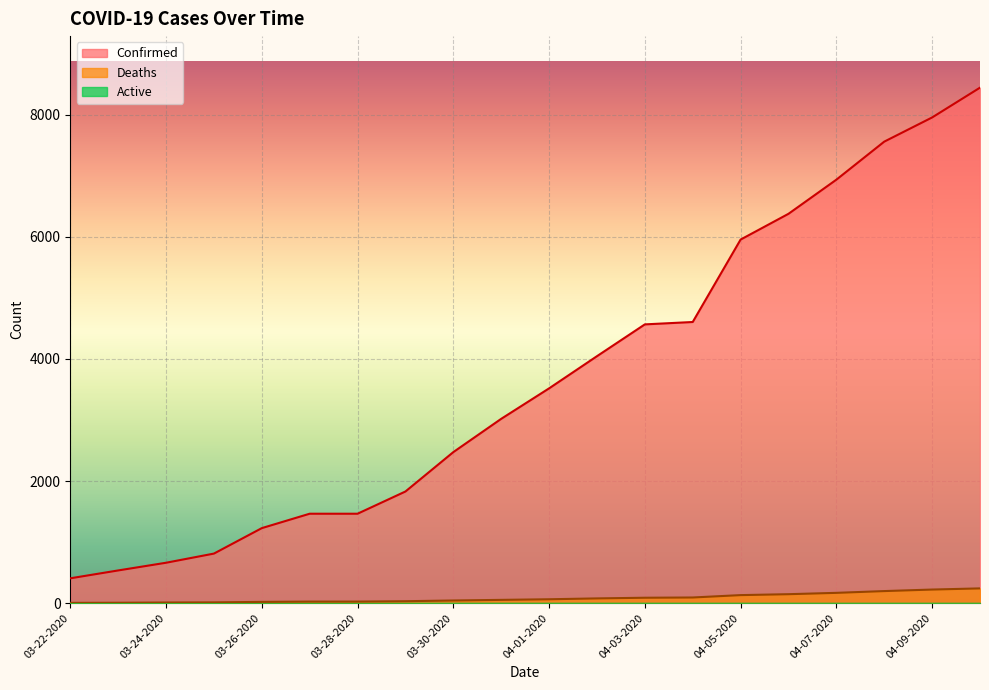

Which label corresponds to the smallest value in the chart?

03-22-2020